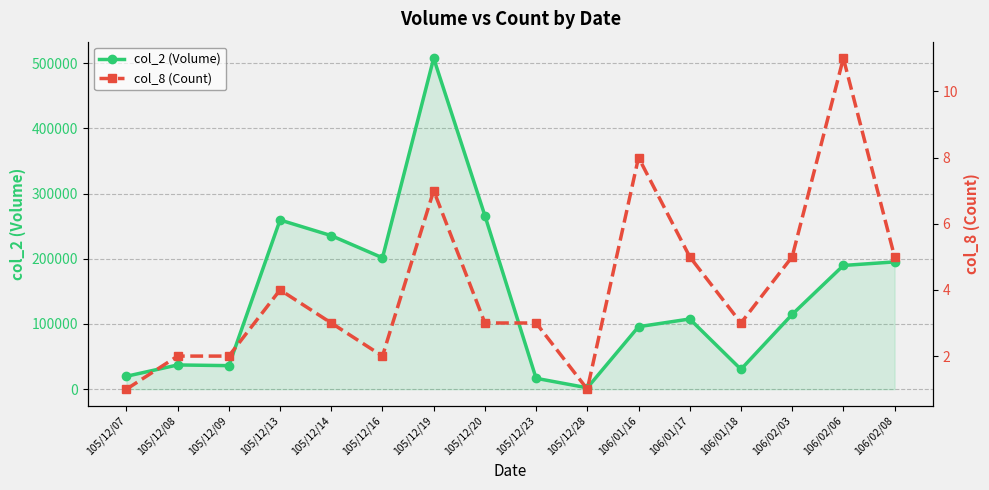

Is the value of col_8 (Count) at 105/12/23 greater than the value of col_2 (Volume) at 106/01/17?

No